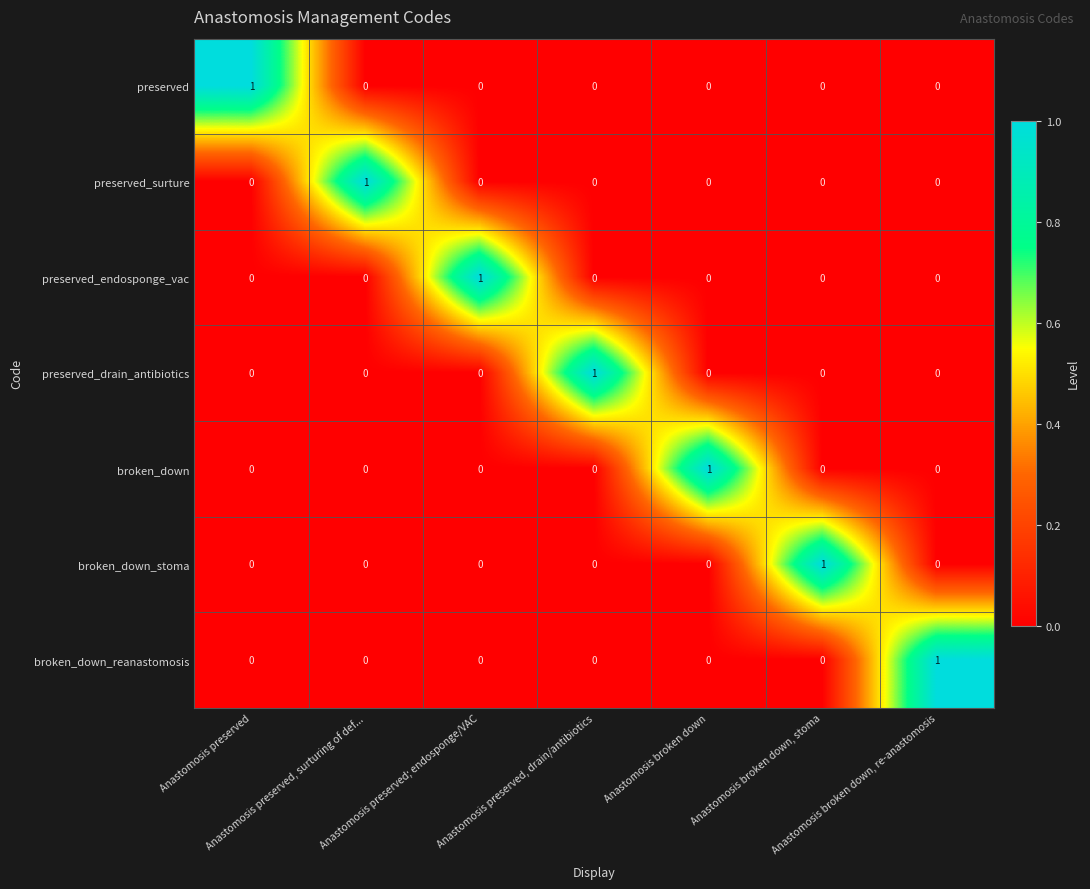

Count the preserved_endosponge_vac values in the range 0 to 1.

7